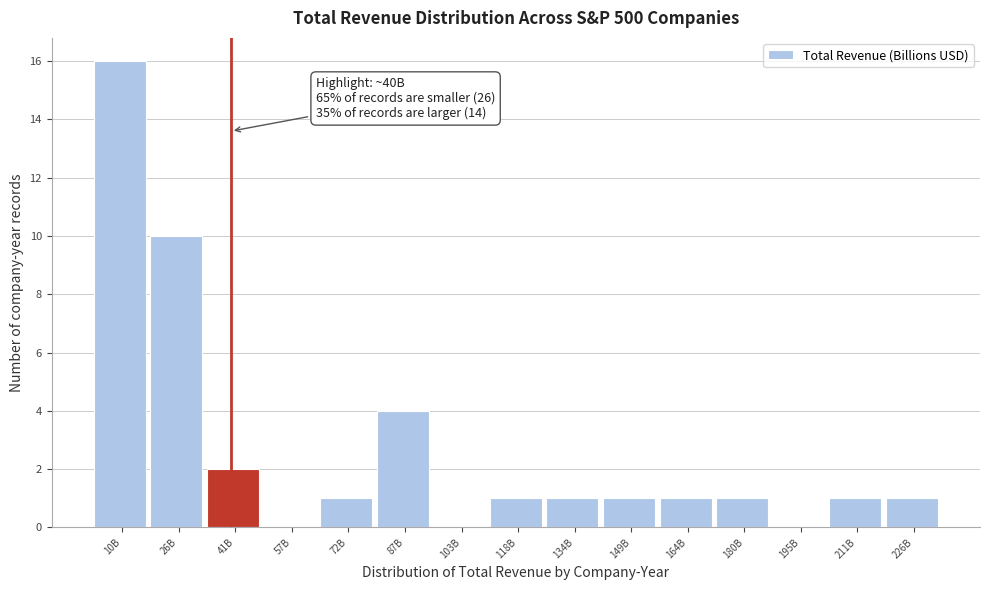

Reading left to right, extract all data points from this chart.

10B=16	26B=10	41B=2	57B=0	72B=1	87B=4	103B=0	118B=1	134B=1	149B=1	164B=1	180B=1	195B=0	211B=1	226B=1